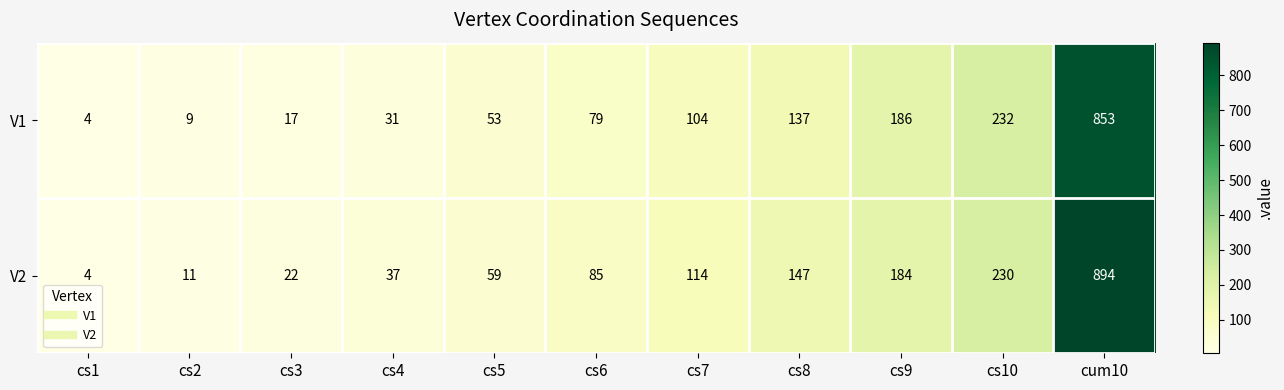

True or false: V1 has a value of 17 at cs3.

True